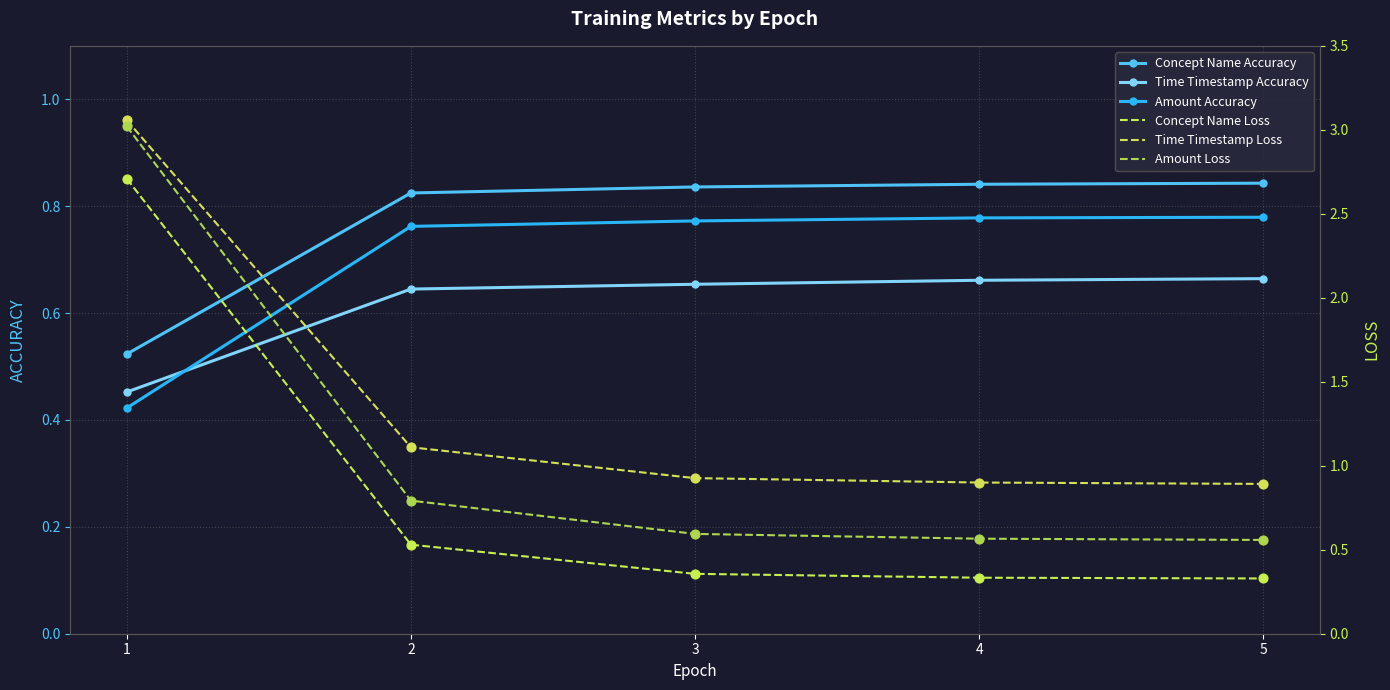

Is the value of Amount Loss at 3 greater than the value of Time Timestamp Accuracy at 4?

No